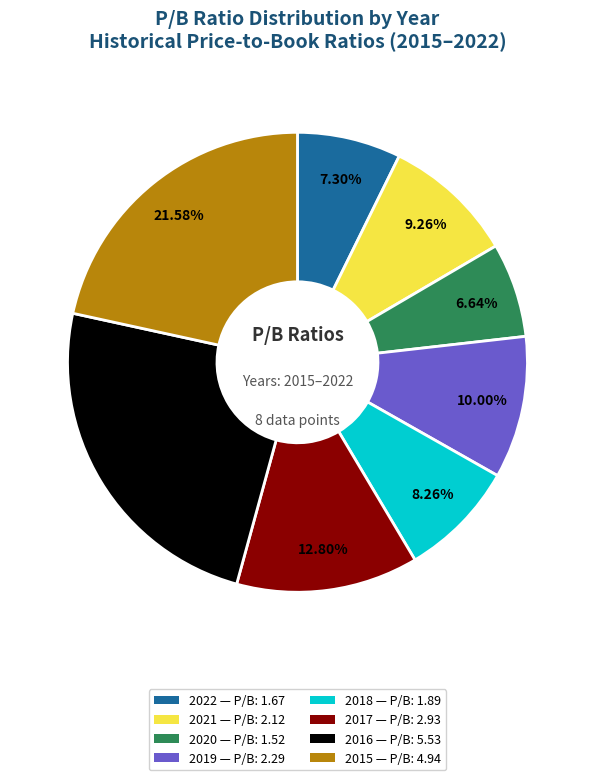

How many segments does this pie chart have?

8